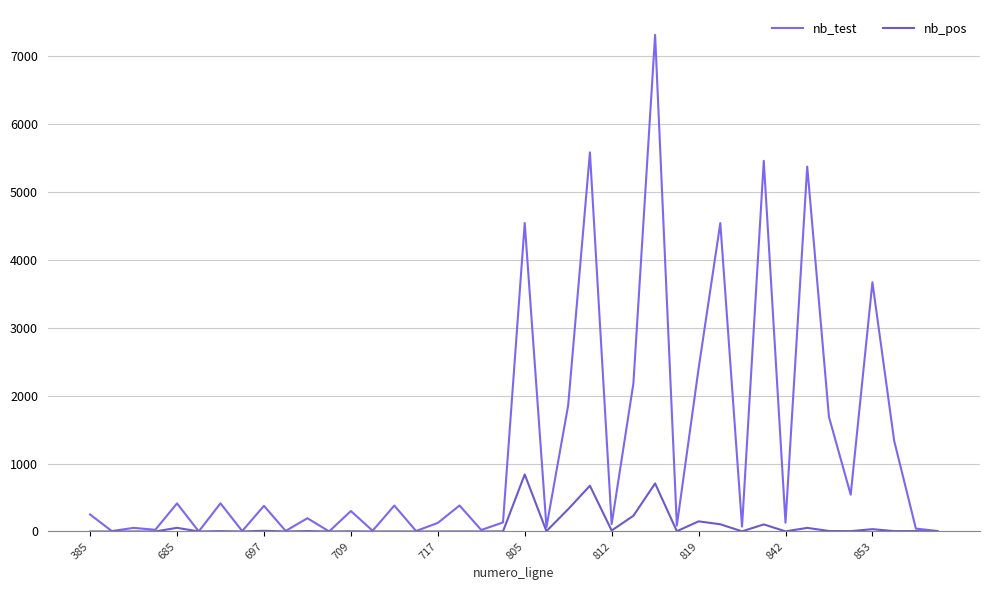

Rank the series by their maximum value, from highest to lowest.

nb_test, nb_pos